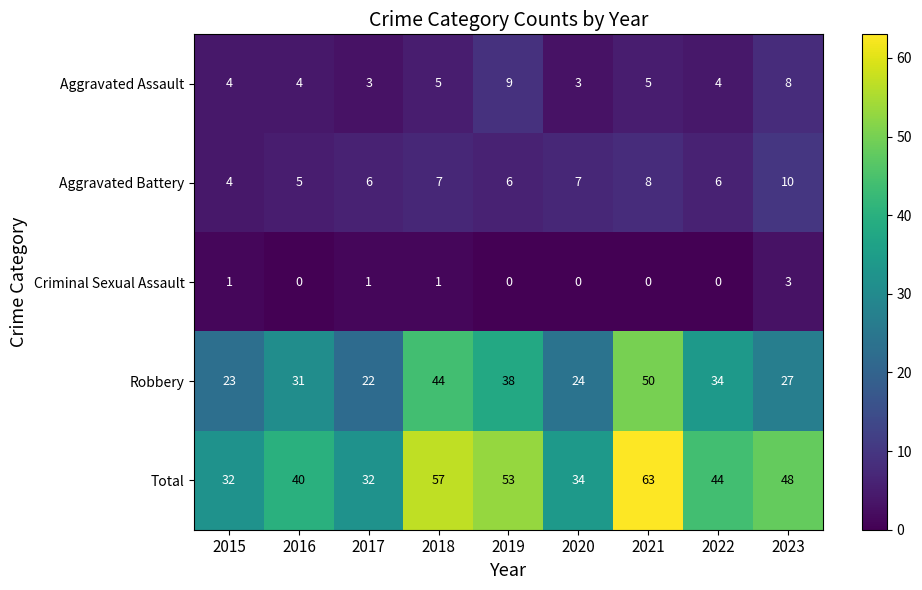

What is the difference between the Aggravated Assault values at 2021 and 2019?

4